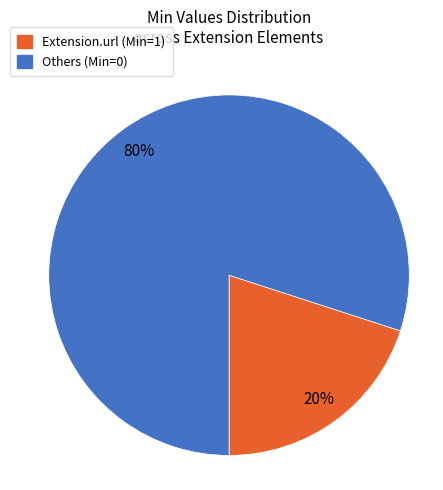

How many segments does this pie chart have?

2